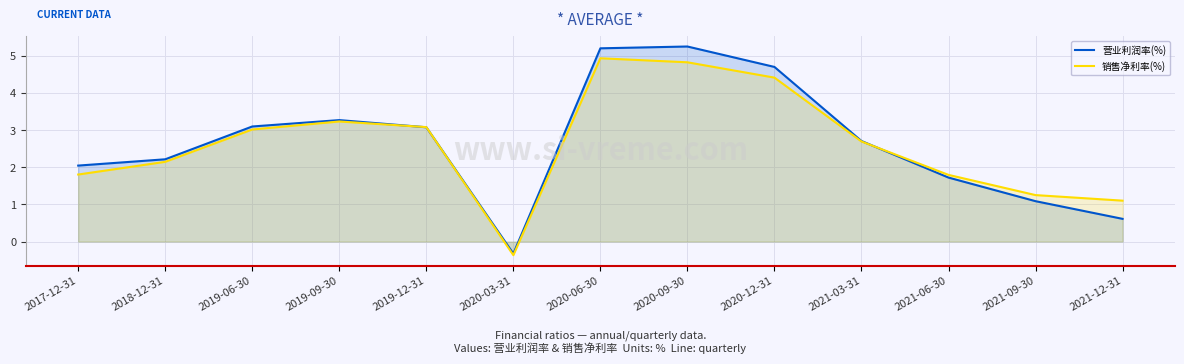

Which category has the highest value across all series?

2020-09-30